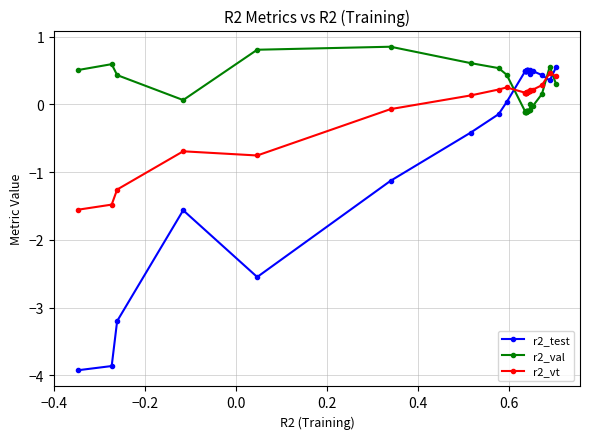

What is the smallest value displayed?

-3.9